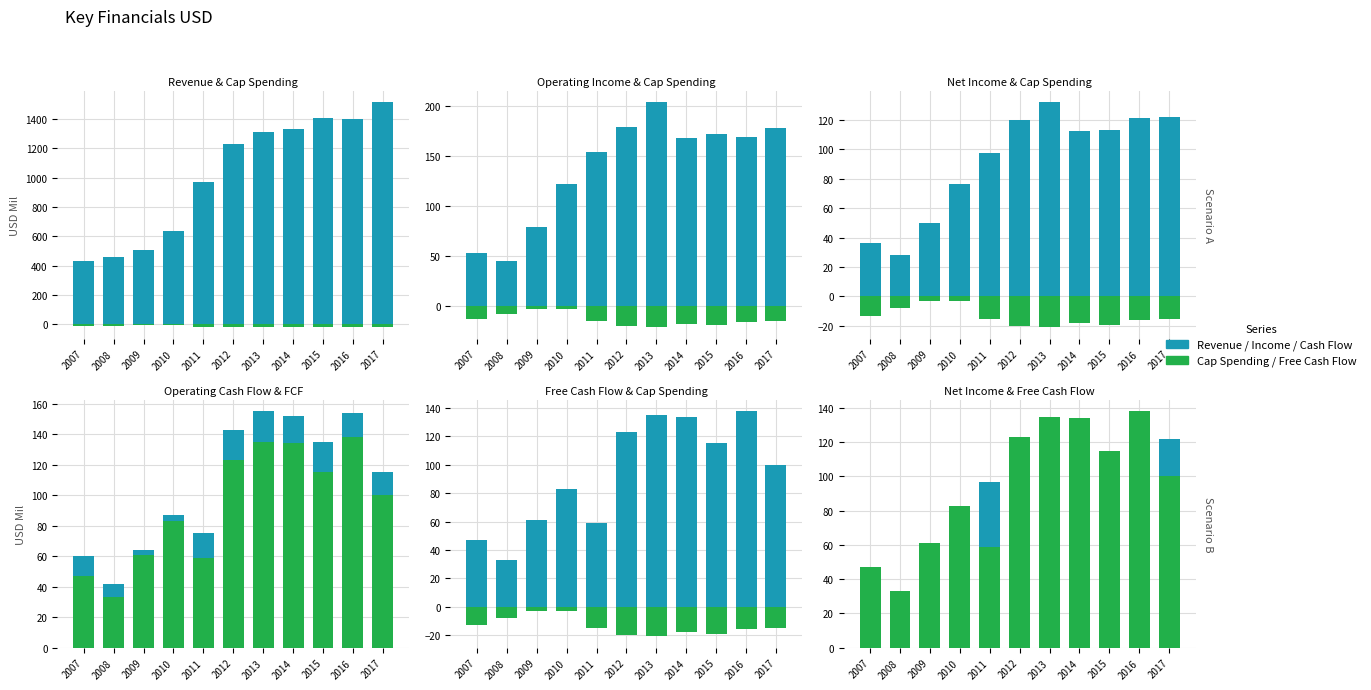

How many distinct data groups are displayed?

6